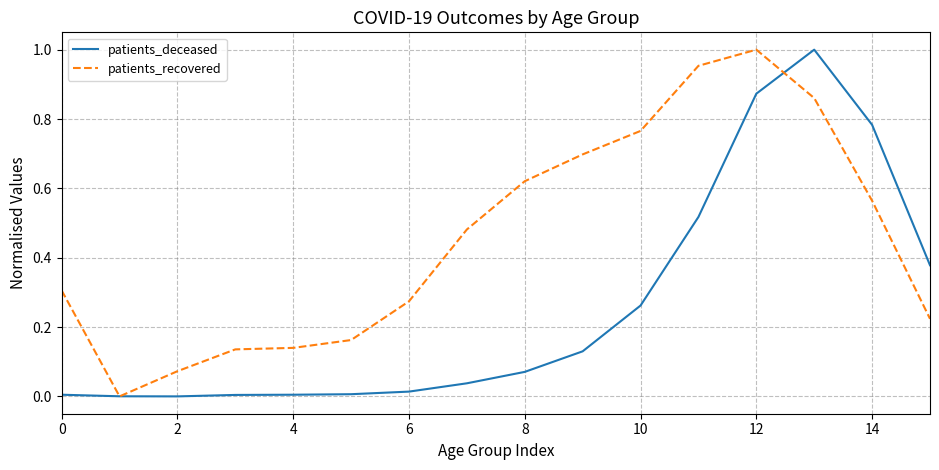

List the series in order of their overall mean, lowest first.

patients_deceased, patients_recovered